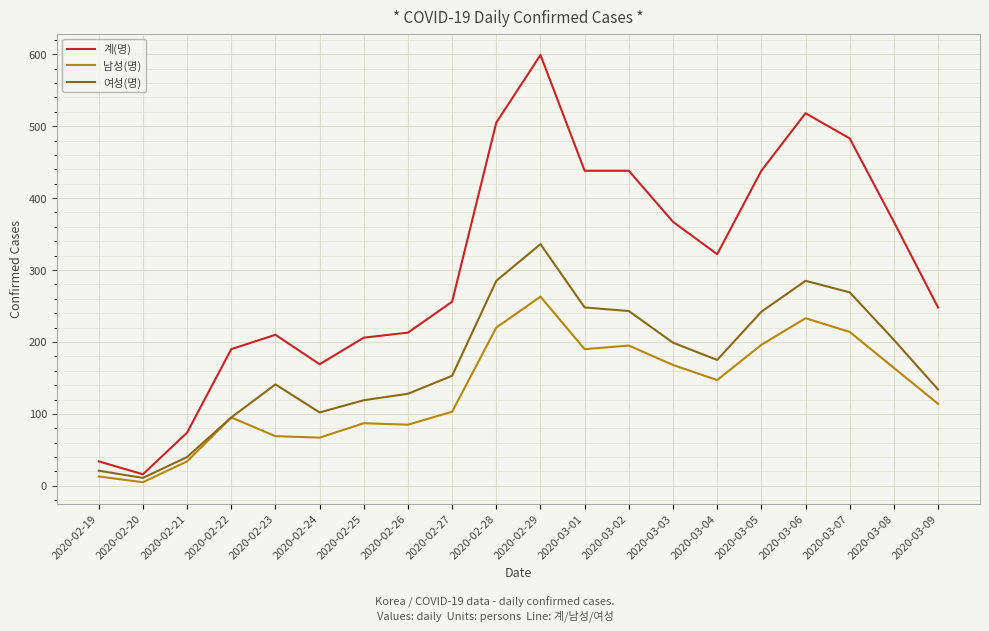

Where is 계(명) nearest to the value 307?

2020-03-04